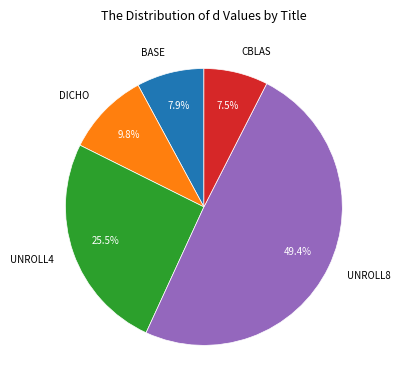

Which slice is the largest?

UNROLL8